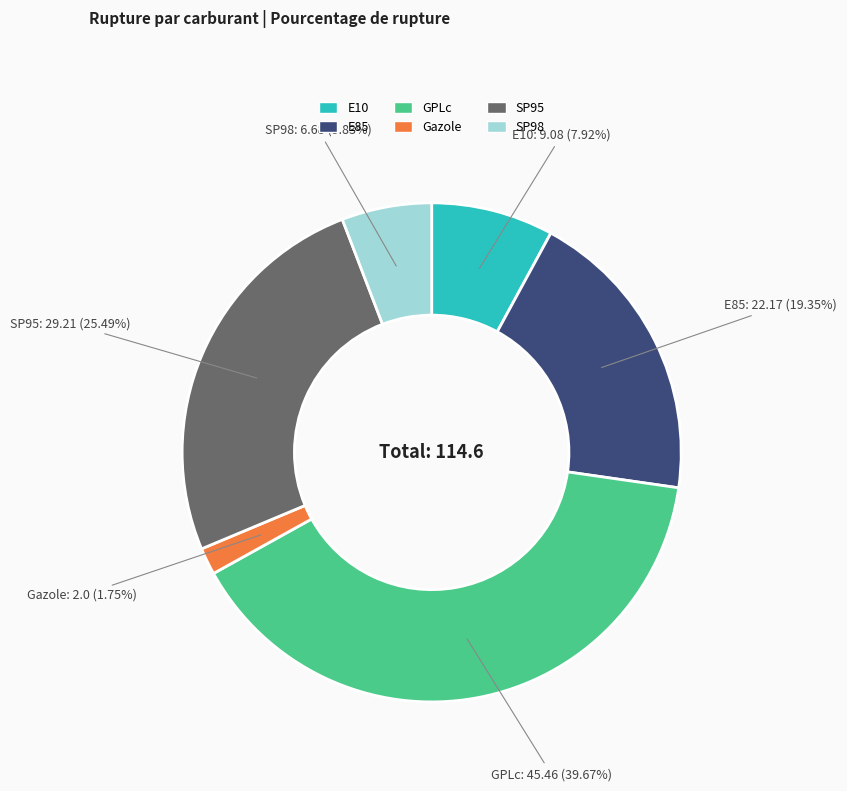

To the nearest percent, what portion does E10 represent?

8%